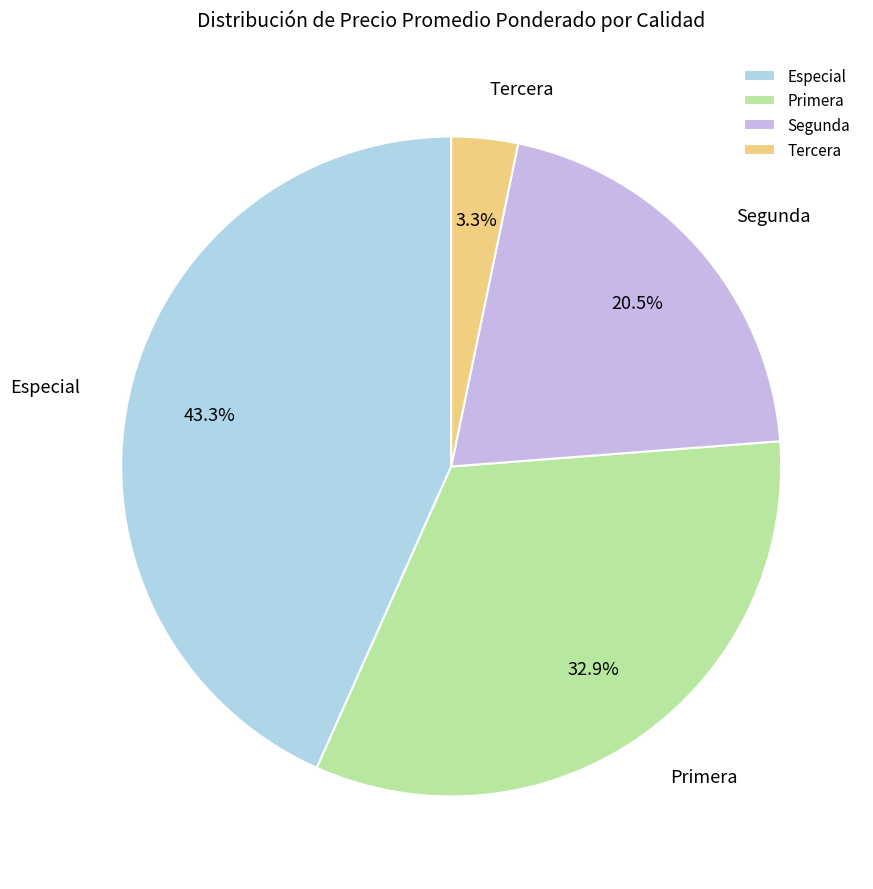

Is it true that Segunda is 8% of the pie?

False